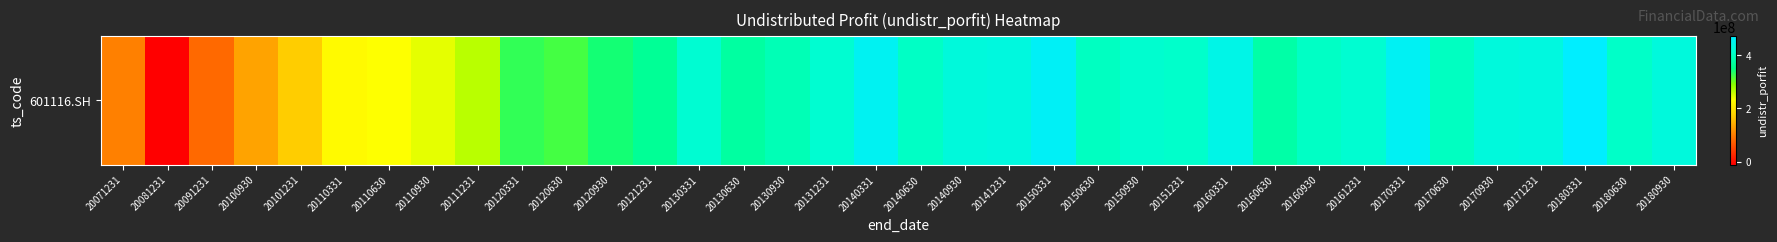

What is the difference between the maximum and second lowest values?

388666450.1